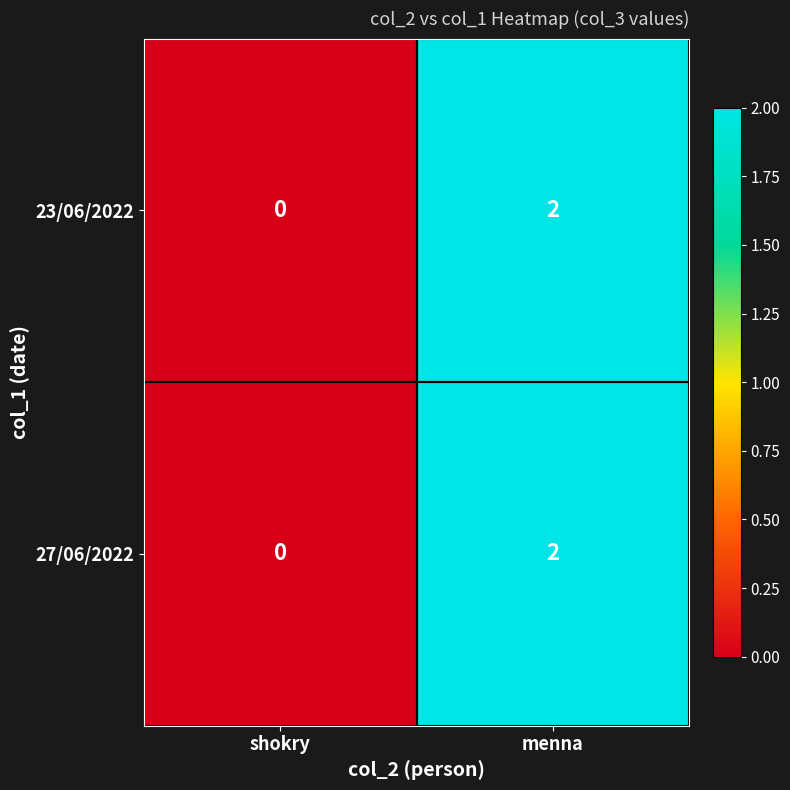

The 23/06/2022 series shows 3 at menna. True or false?

False